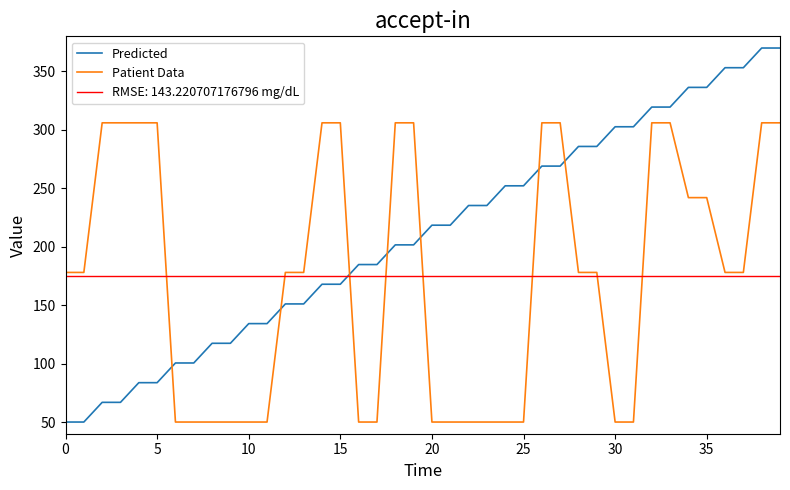

What is the total value across all series at 23?

285.3